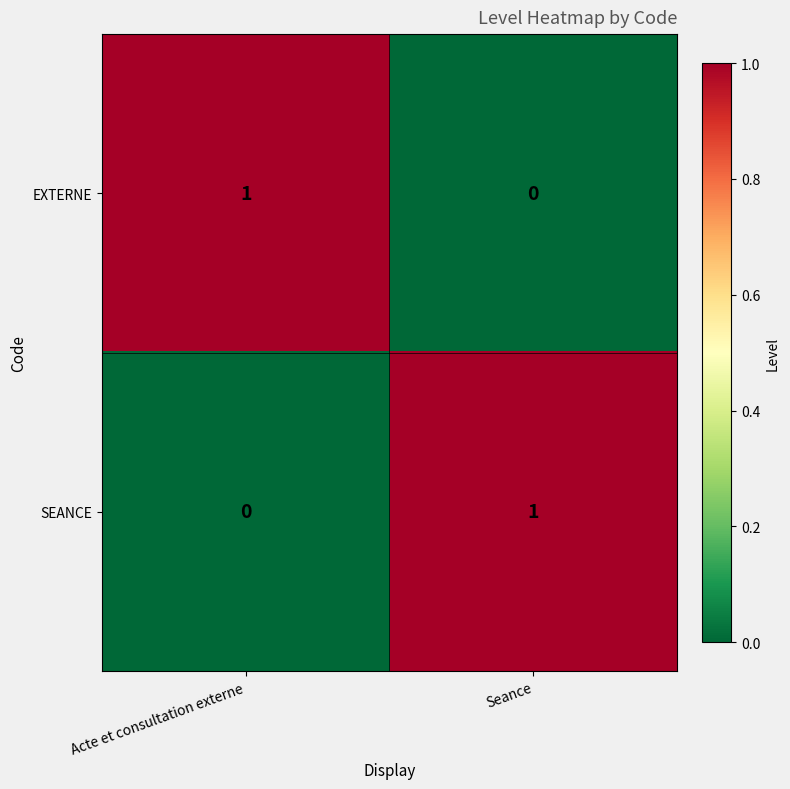

Rank the series at Seance from lowest to highest value.

EXTERNE, SEANCE